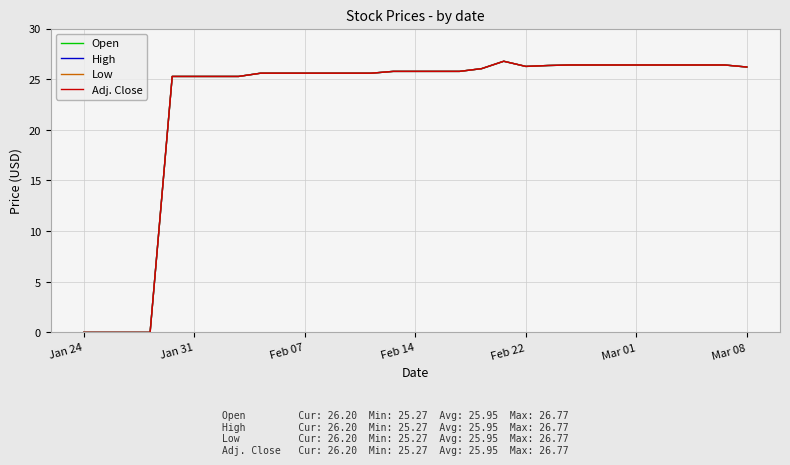

Is this an area chart (filled region under the line)?

No